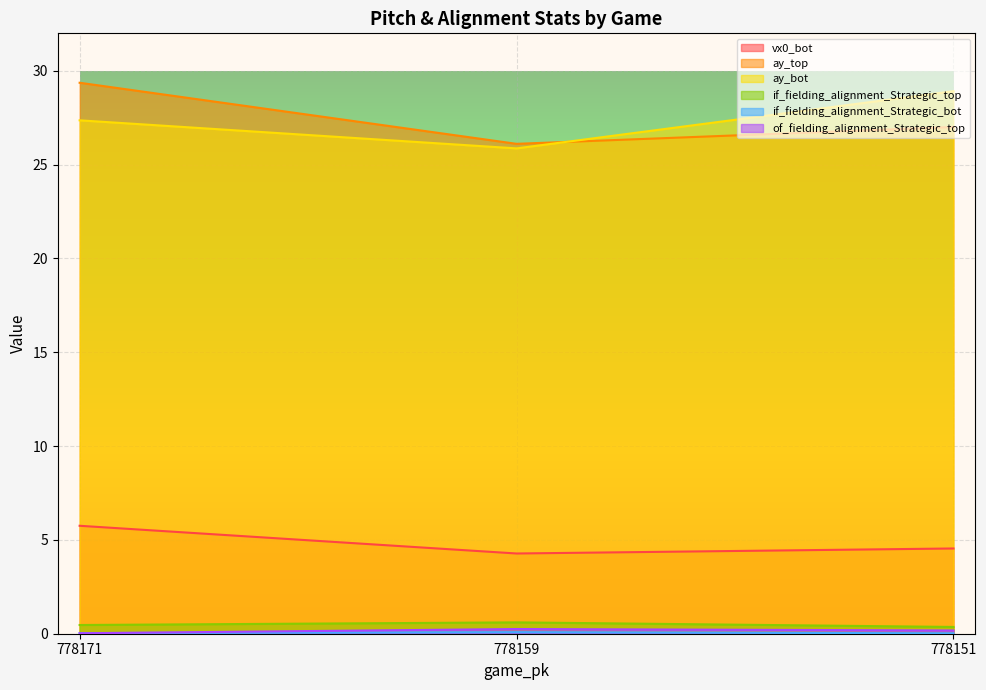

At which label does vx0_bot reach its minimum?

778159